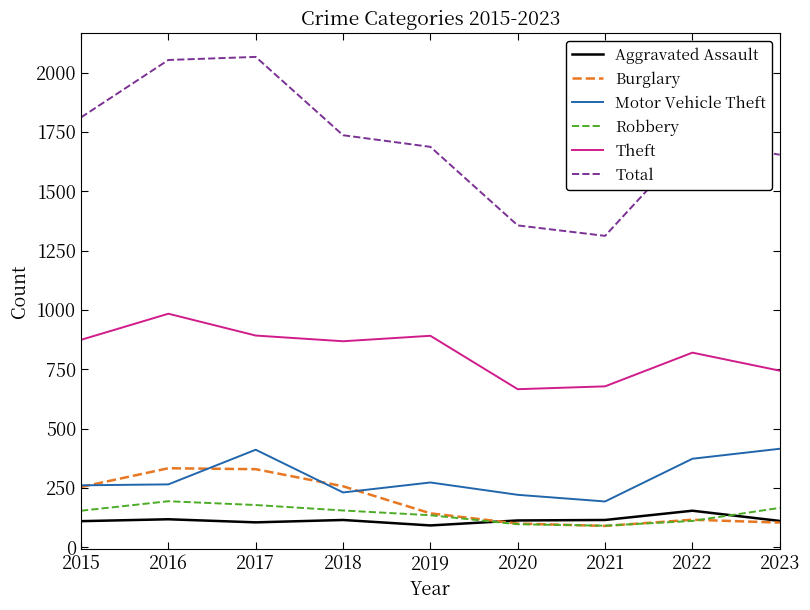

What is the total value across all series at 2016?

3947